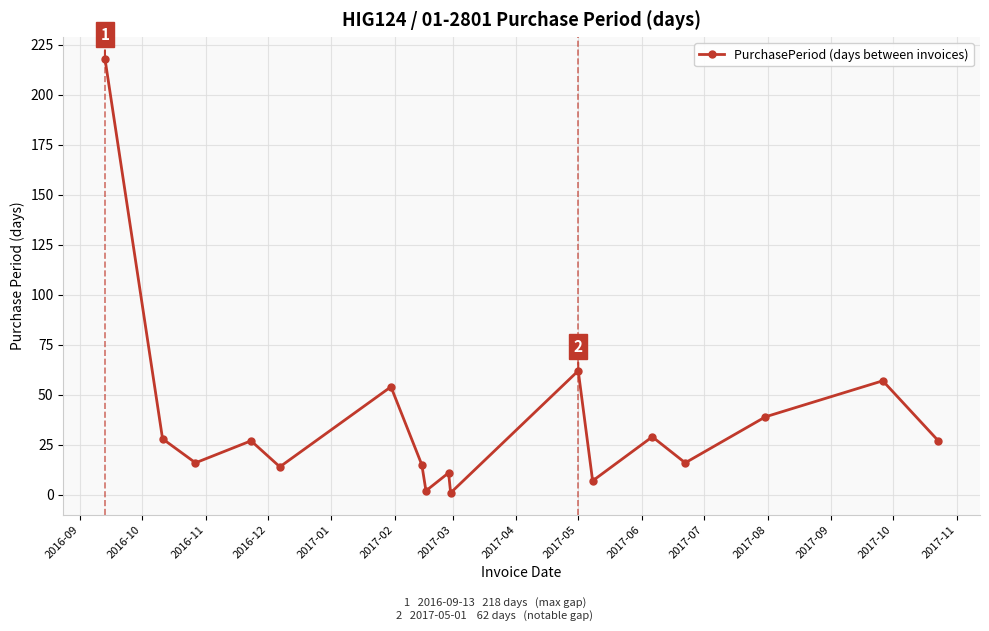

How many points are higher than both their immediate neighbors (excluding endpoints)?

6